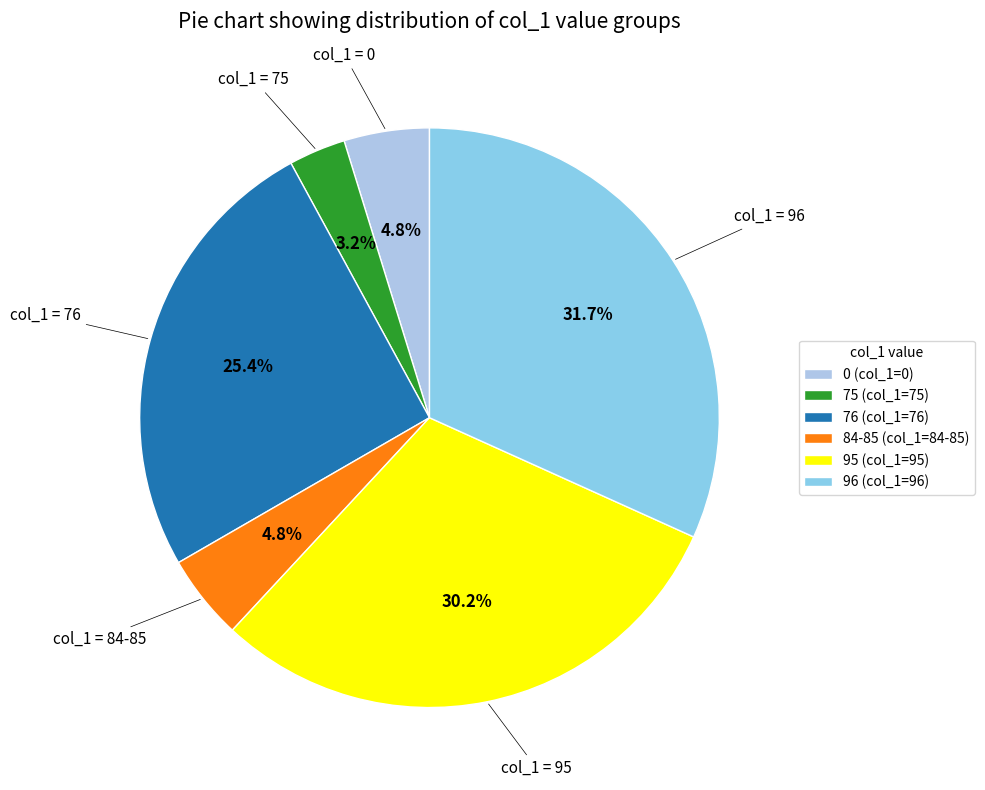

What is the ratio of the value at 84-85 to the value at 75?

1.5